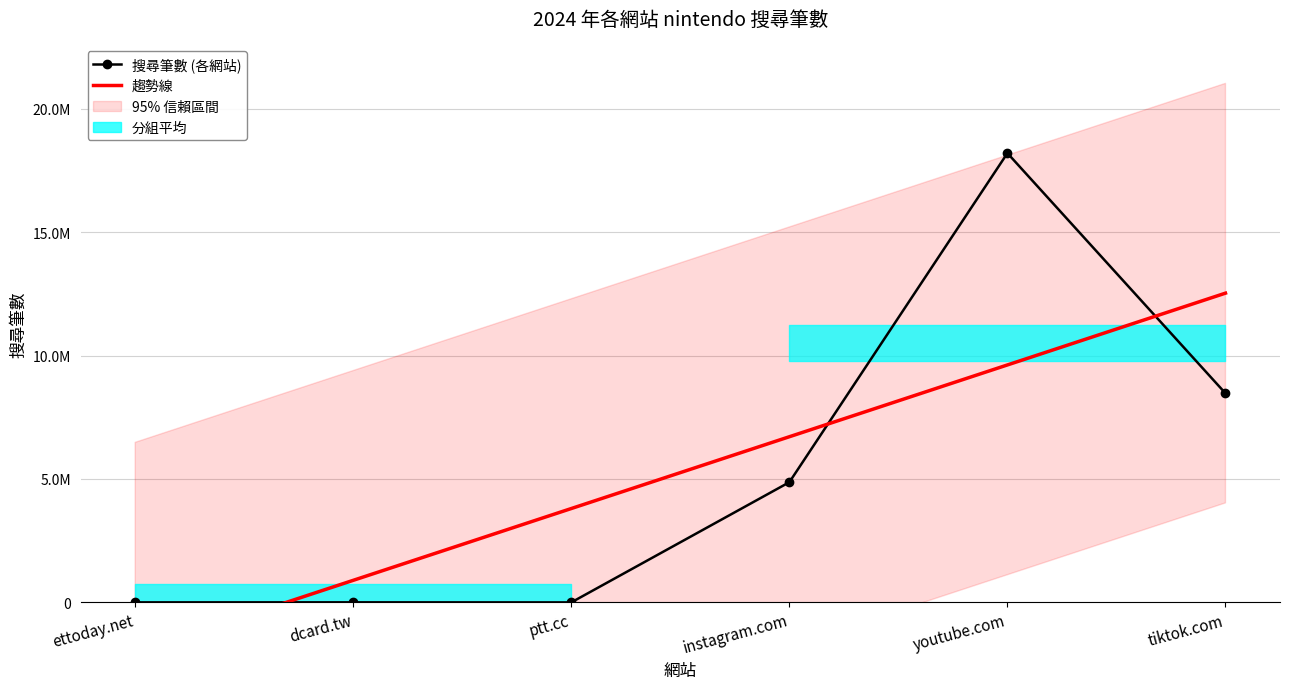

Is this an area chart (filled region under the line)?

No